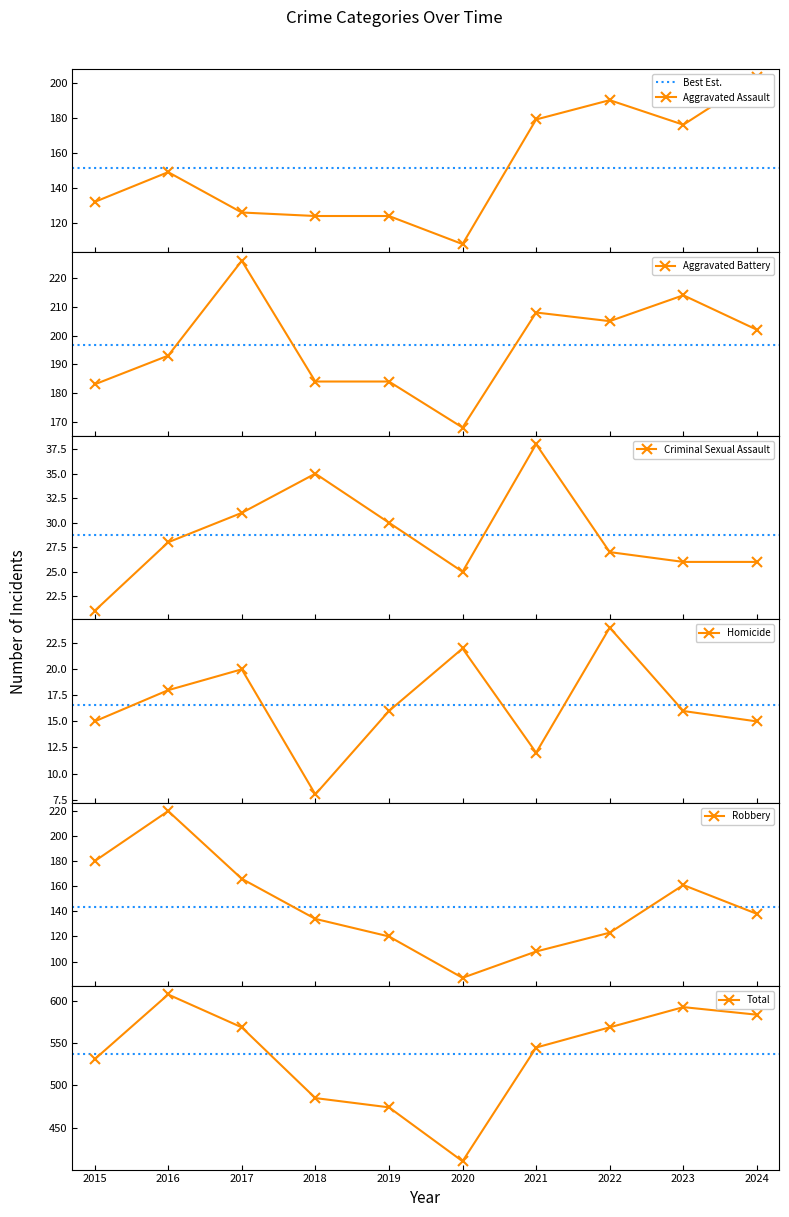

What is the value of the Total point at the 1st from the left?

531